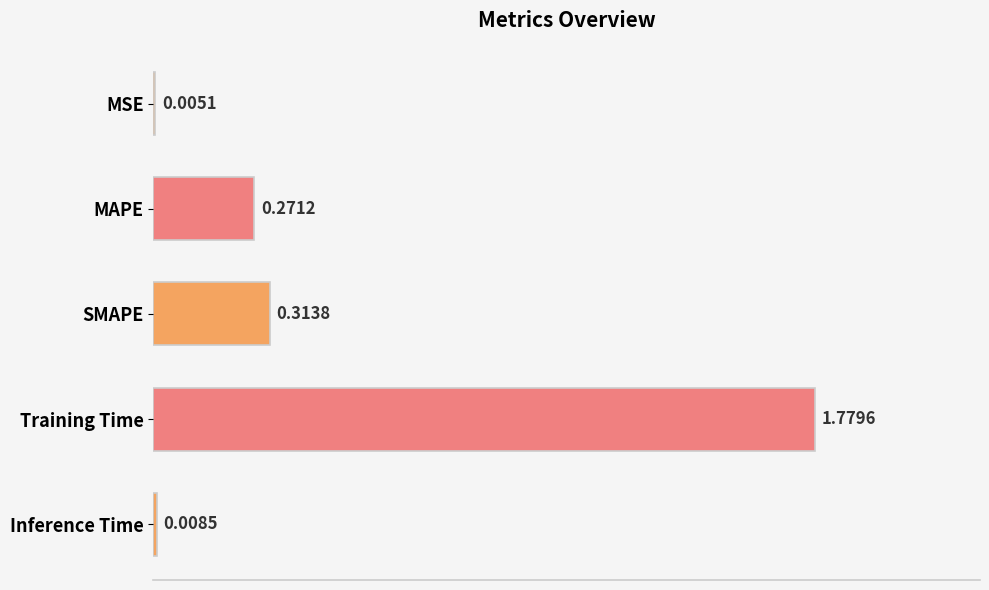

What is the sum of all values?

2.4